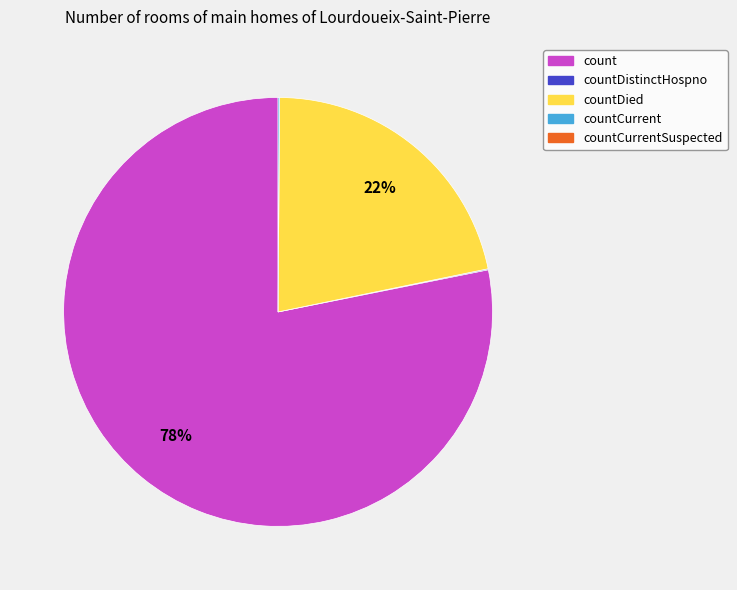

Is there a majority slice in this chart?

Yes